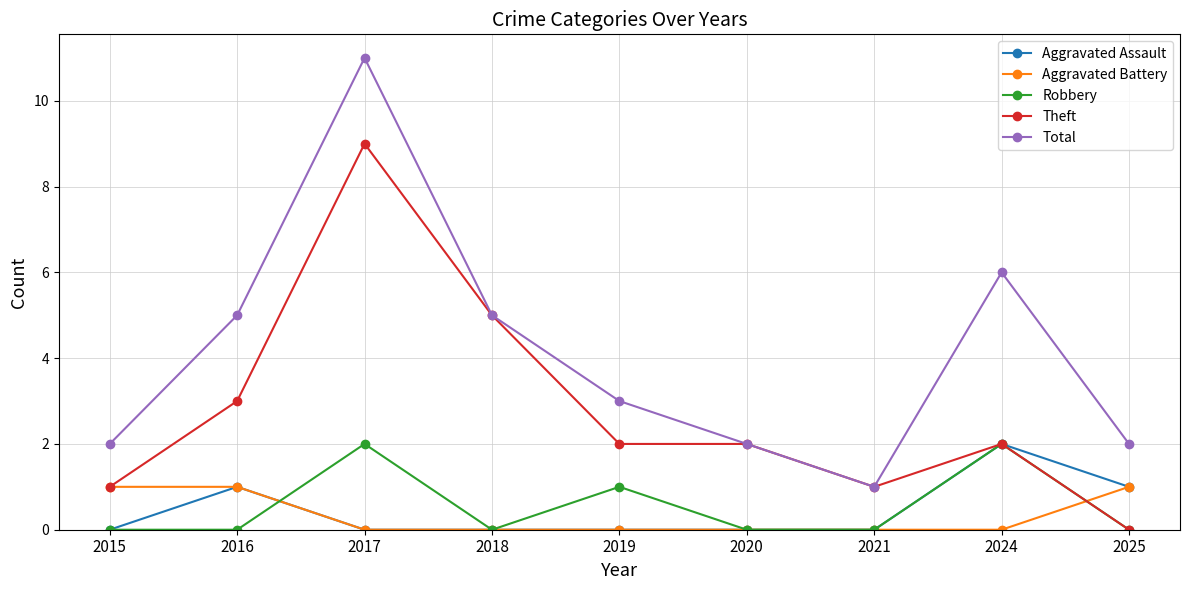

What is the sum of all Theft values?

25